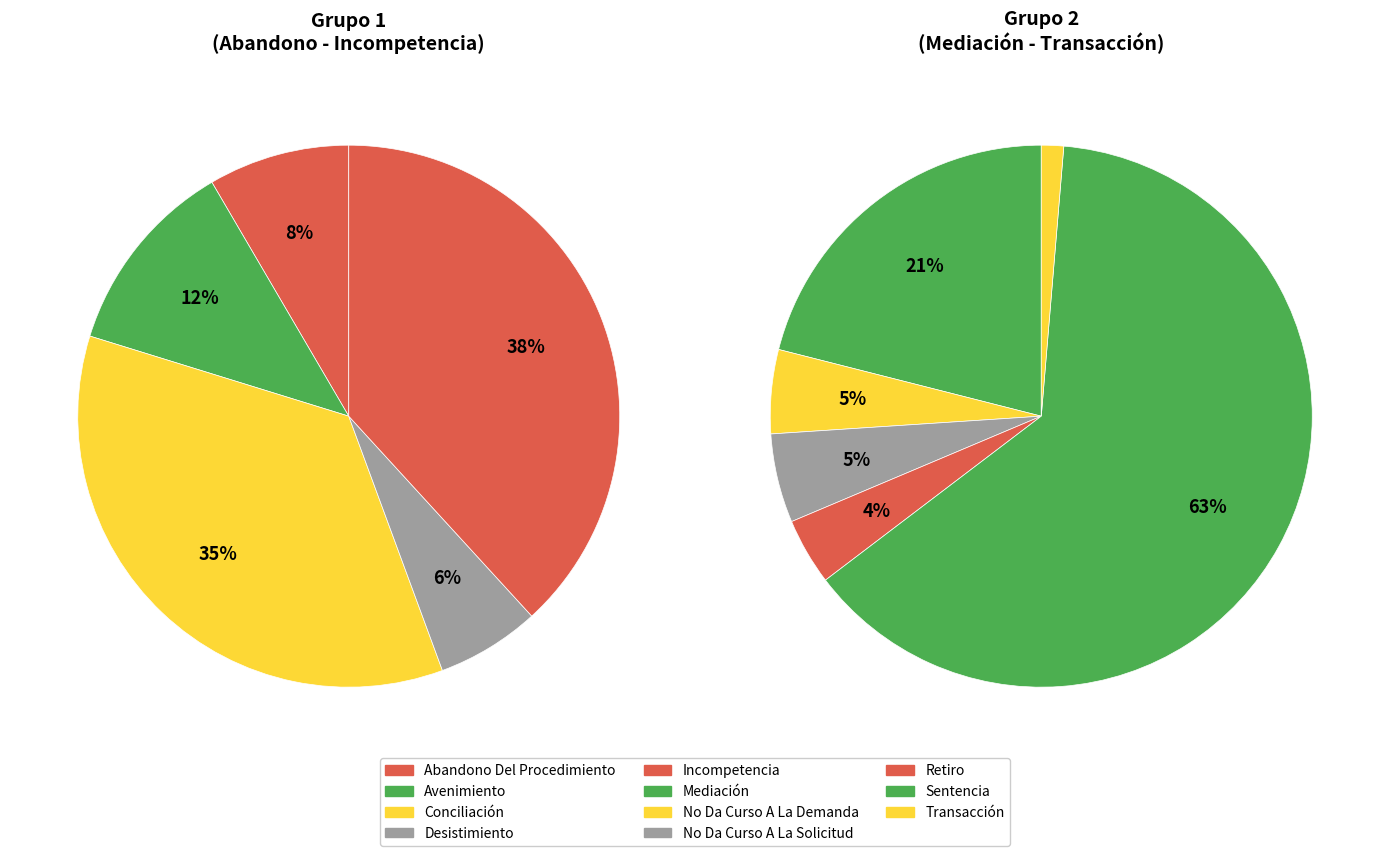

The Retiro slice represents 1% of the pie. True or false?

False